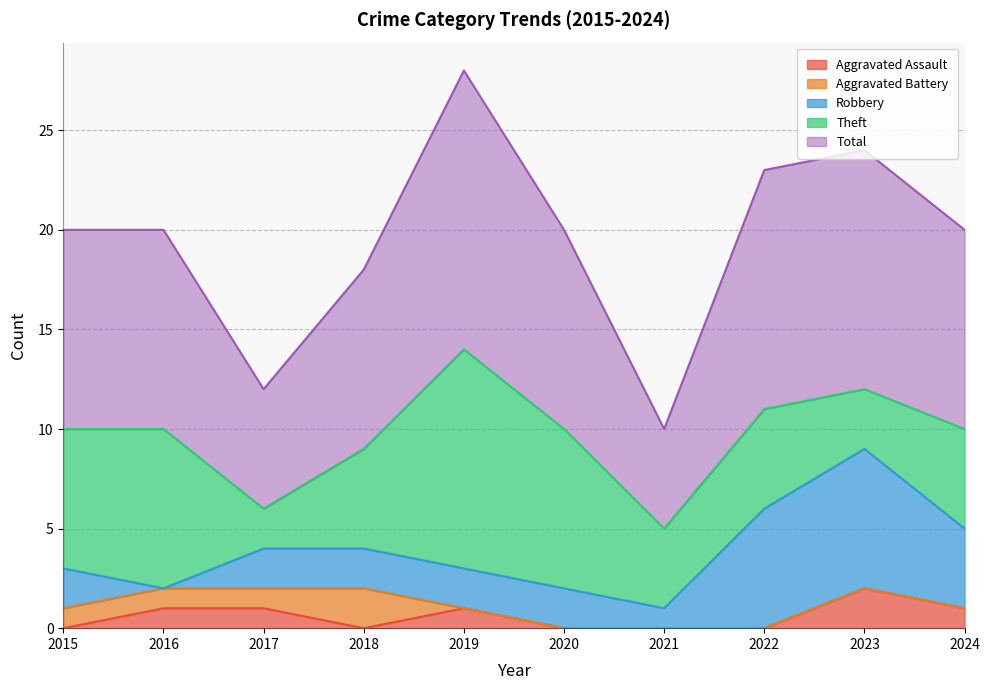

Which series changed the most between 2019 and 2021?

Total